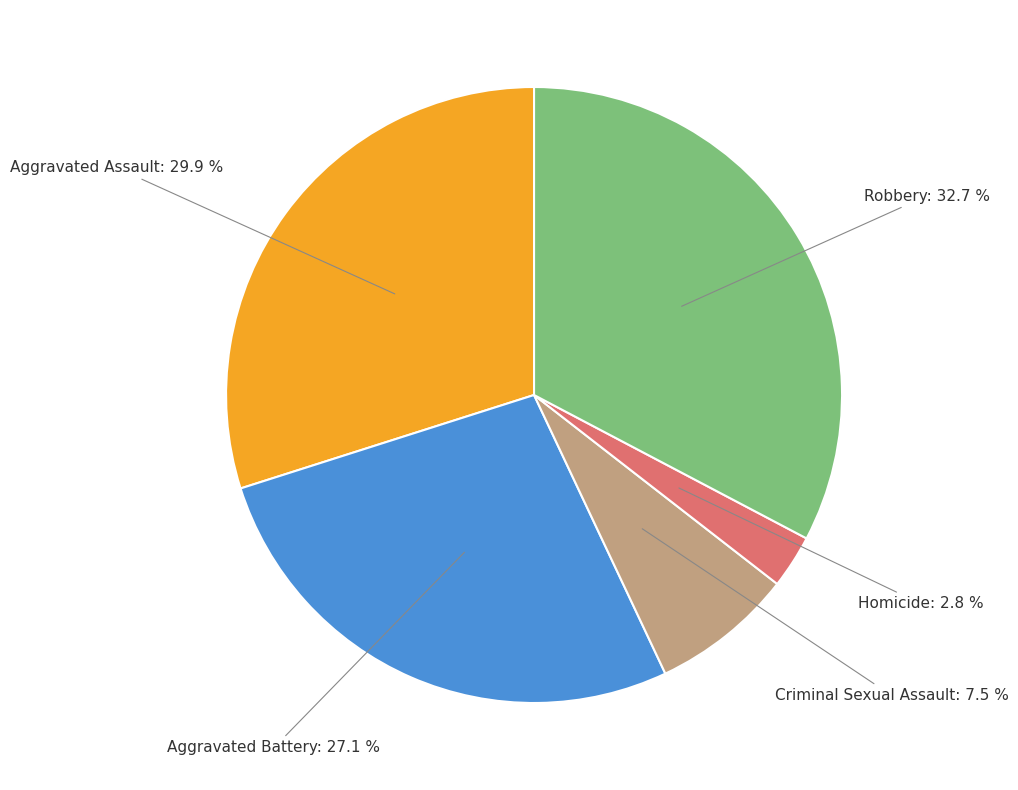

To the nearest percent, what is the difference between the largest and smallest slice percentages?

30%